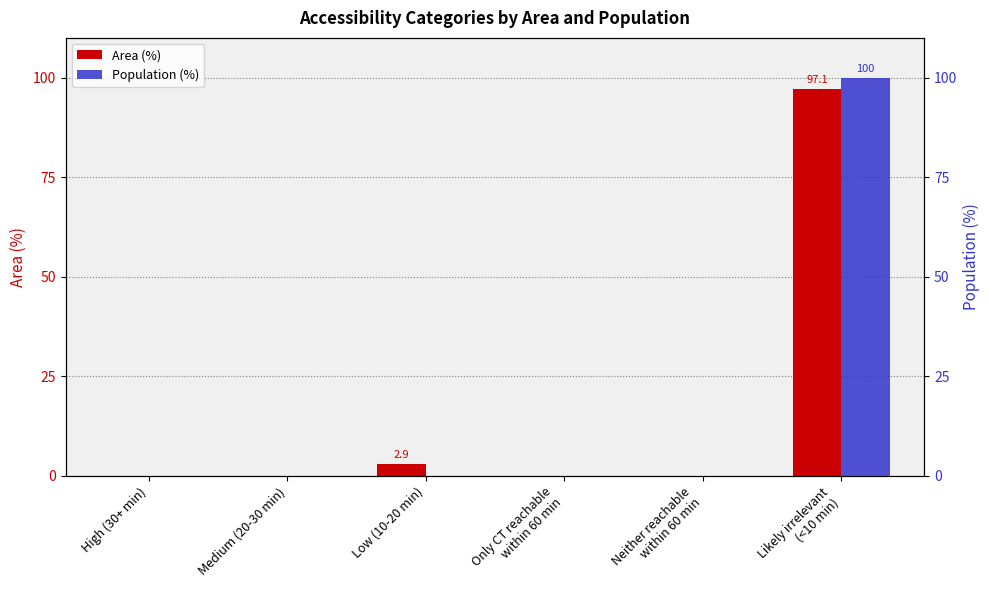

What is the greatest value displayed?

100.0